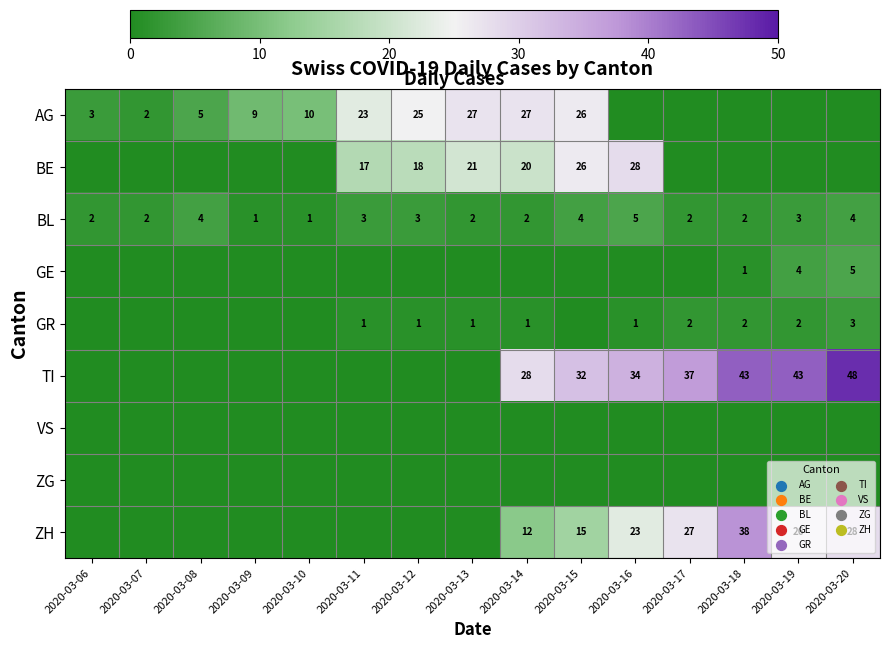

Which label corresponds to the smallest value in the chart?

2020-03-16